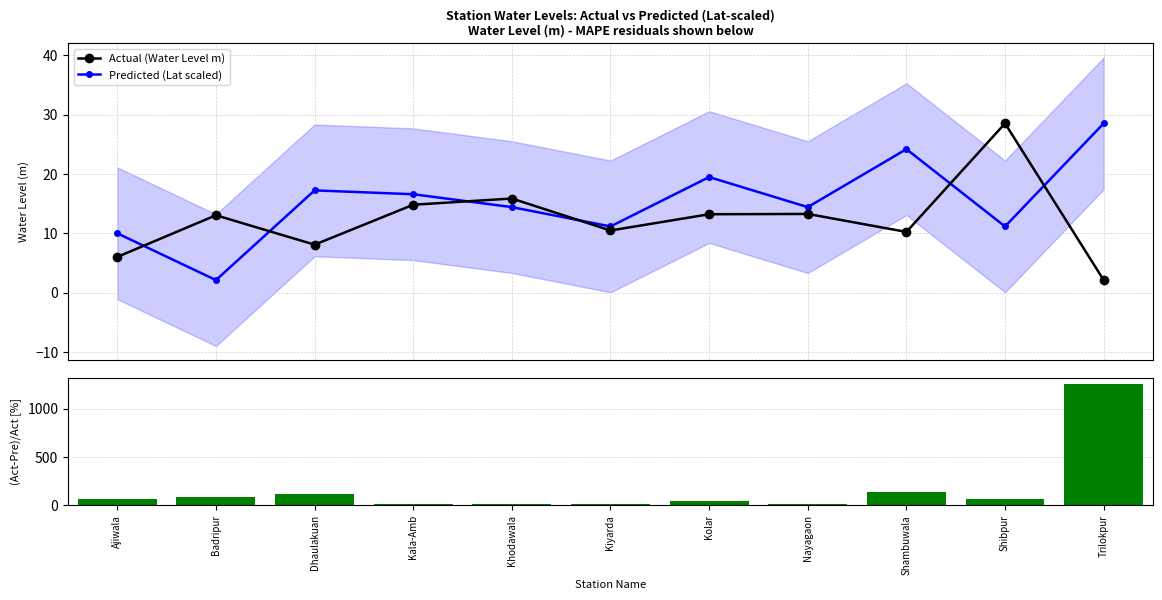

What value does the Predicted (Lat scaled) series have at Trilokpur?

28.5